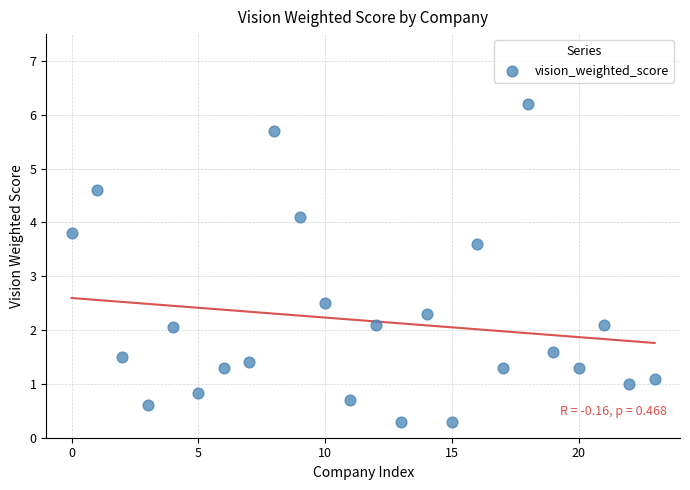

What is the range of Y values (max minus min)?

5.9